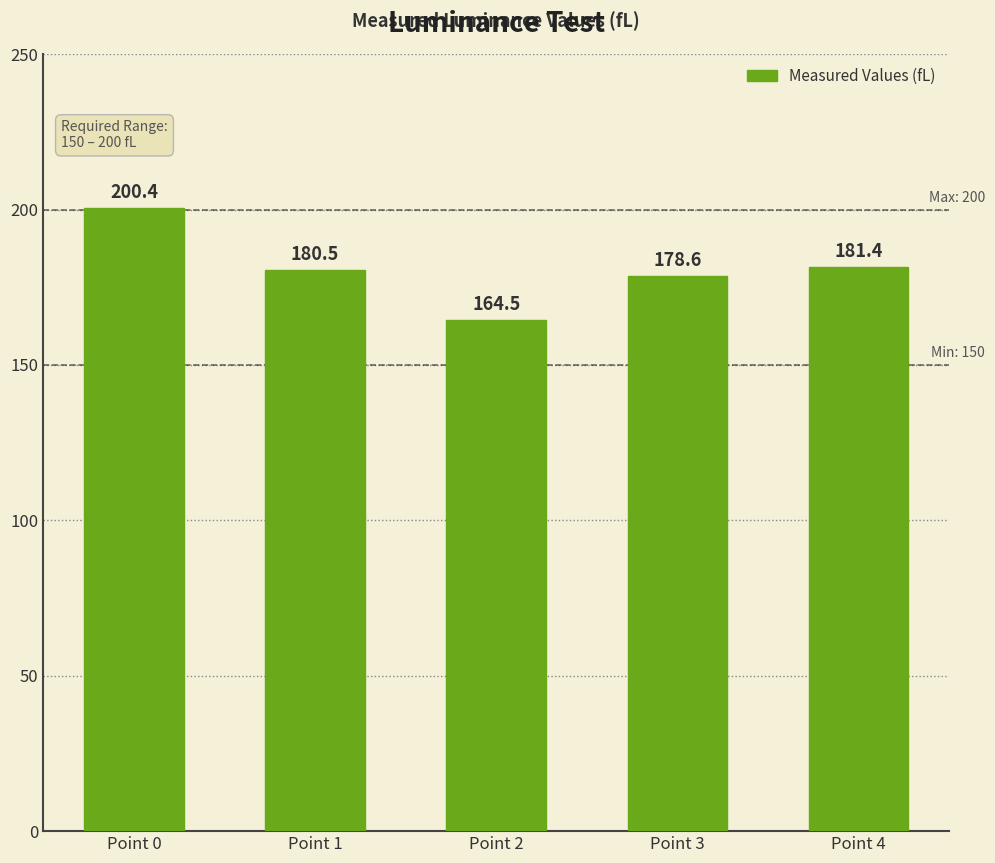

What is the maximum value shown in the chart?

200.4